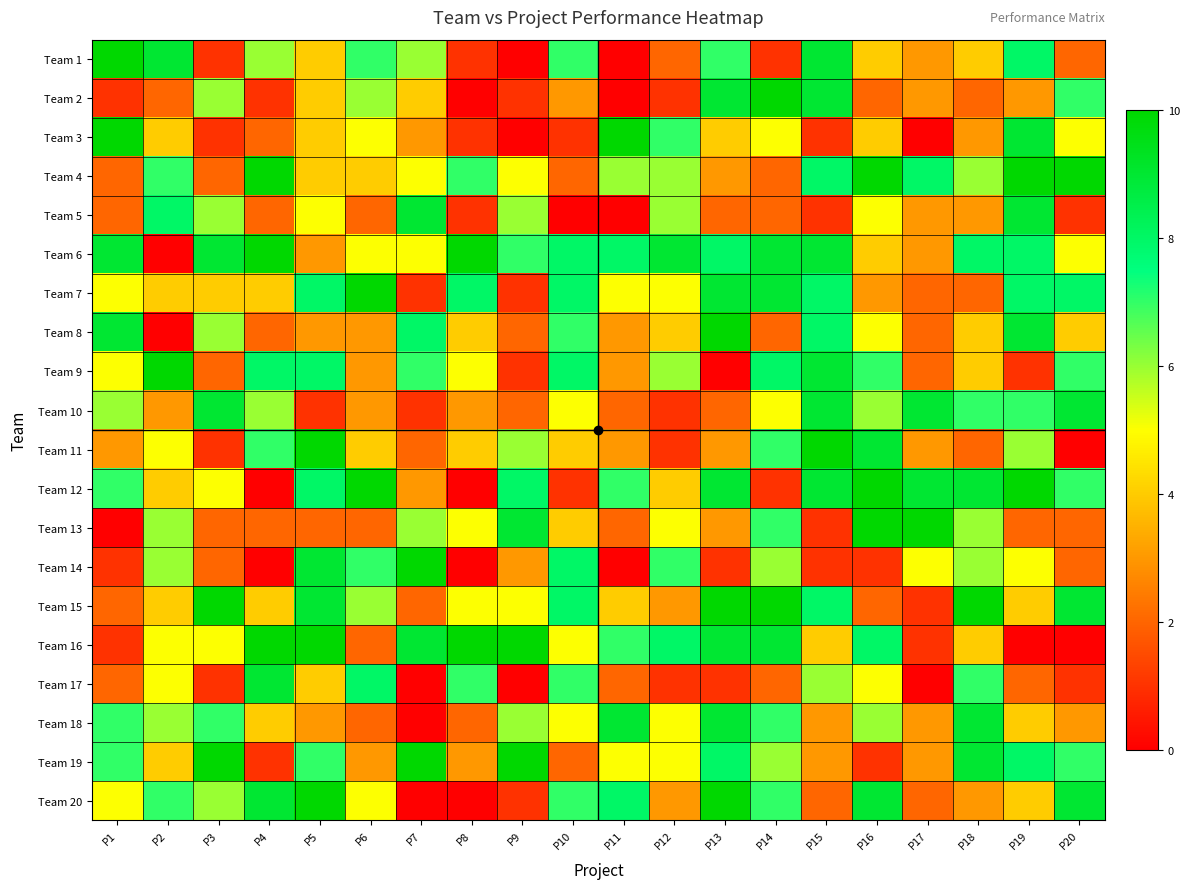

Which series changed the most between P7 and P18?

Team 18